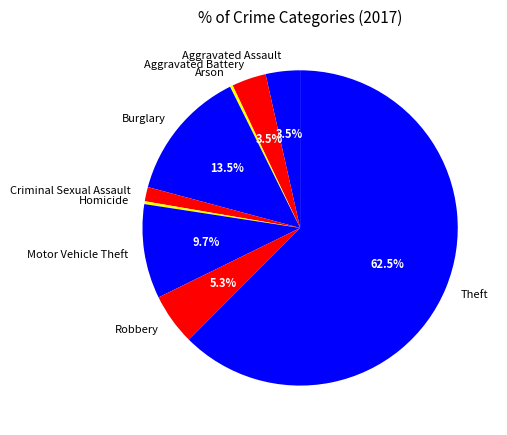

Between Robbery and Arson, which is larger?

Robbery